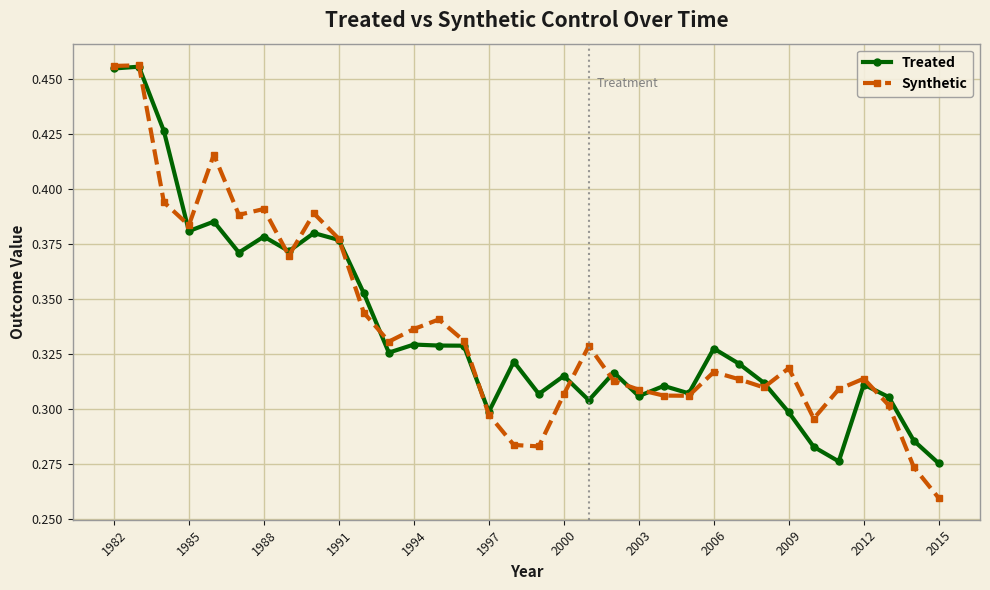

Count the Treated values in the range 0 to 1.

34